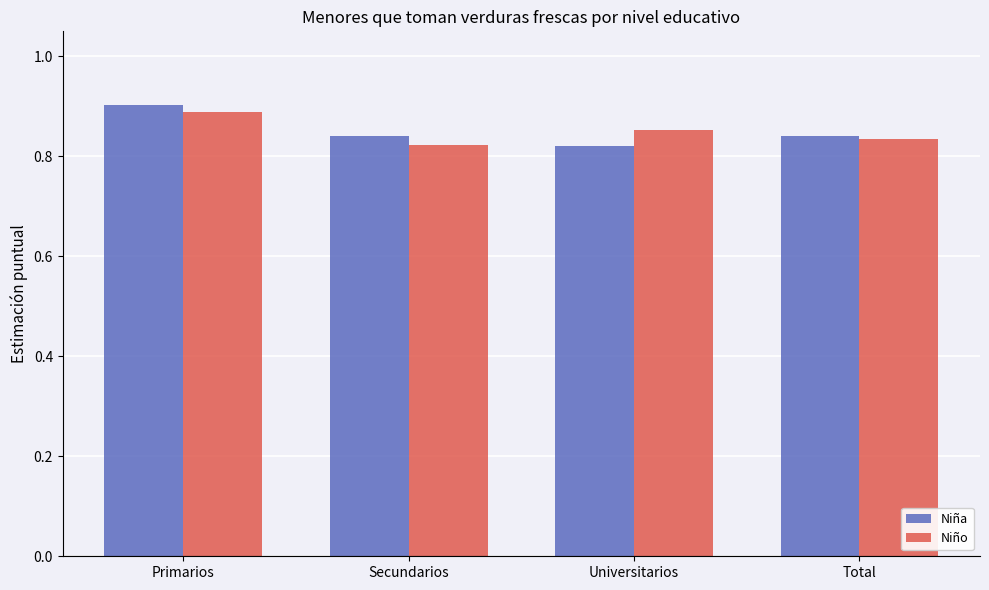

What is the label of the 3rd bar from the right?

Secundarios